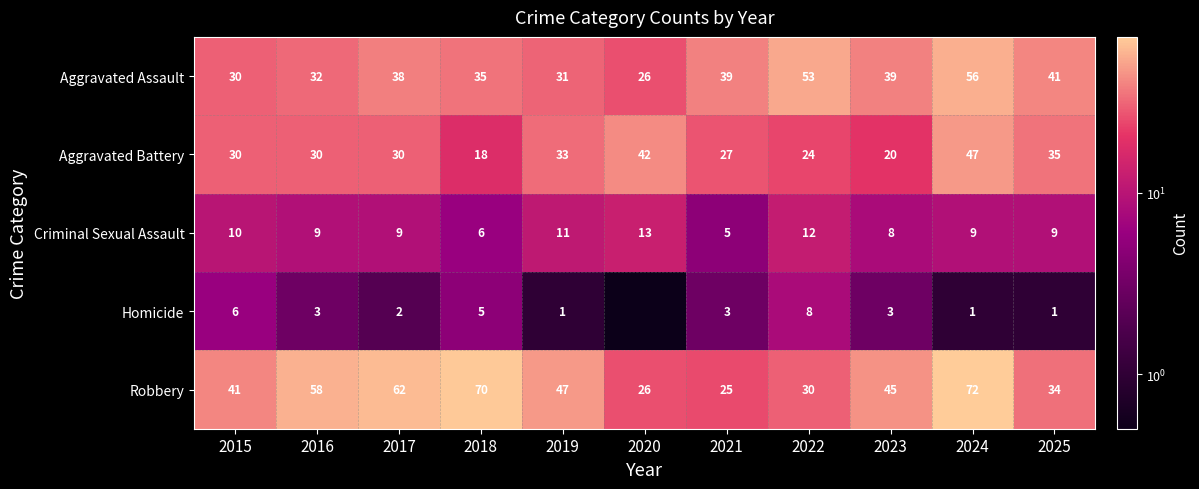

At which label does Robbery reach its peak?

2024